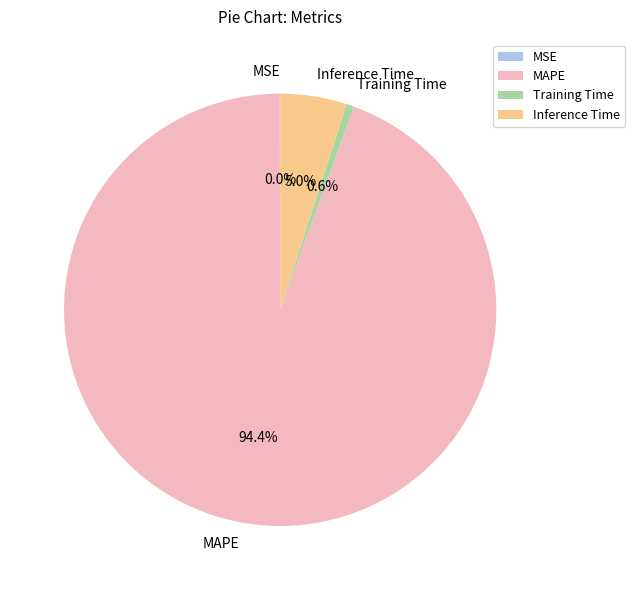

What is the largest slice in the pie chart?

MAPE